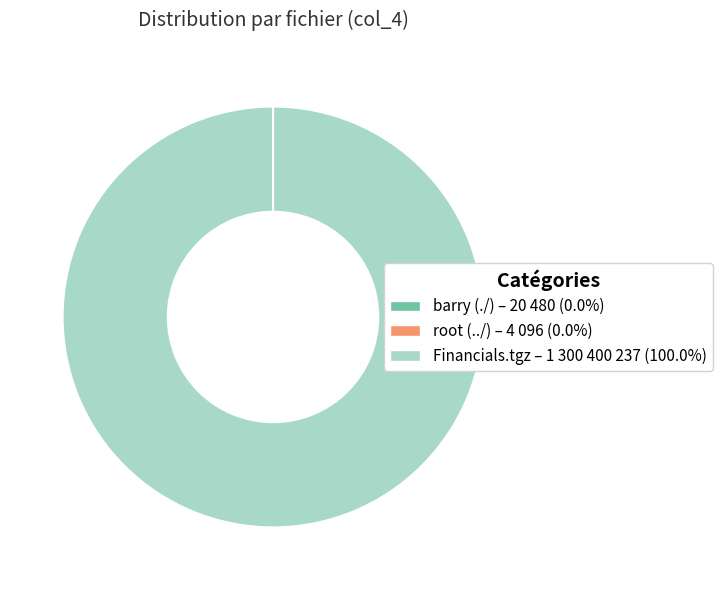

Is Financials.tgz the majority of the pie?

Yes